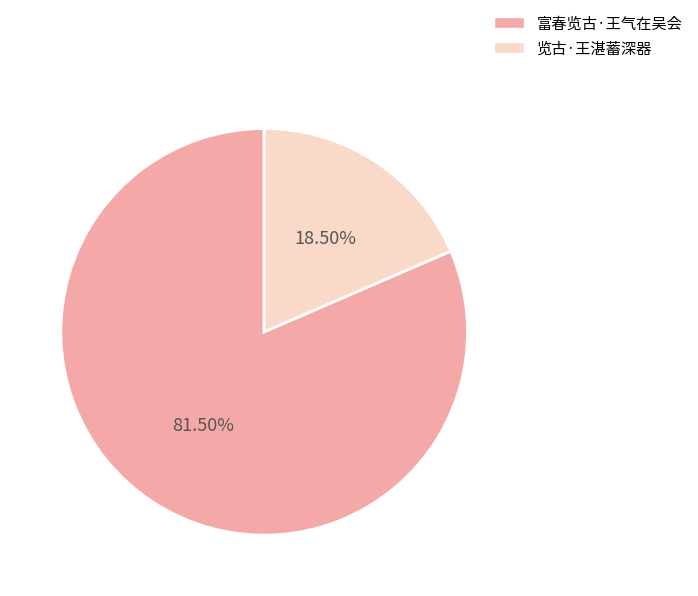

To the nearest percent, what is the combined percentage of 富春览古·王气在吴会 and 览古·王湛蓄深器?

100%